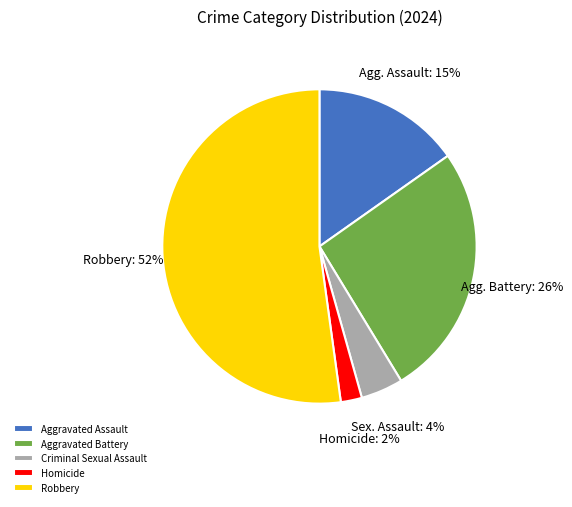

What is the smallest slice in the pie chart?

Homicide